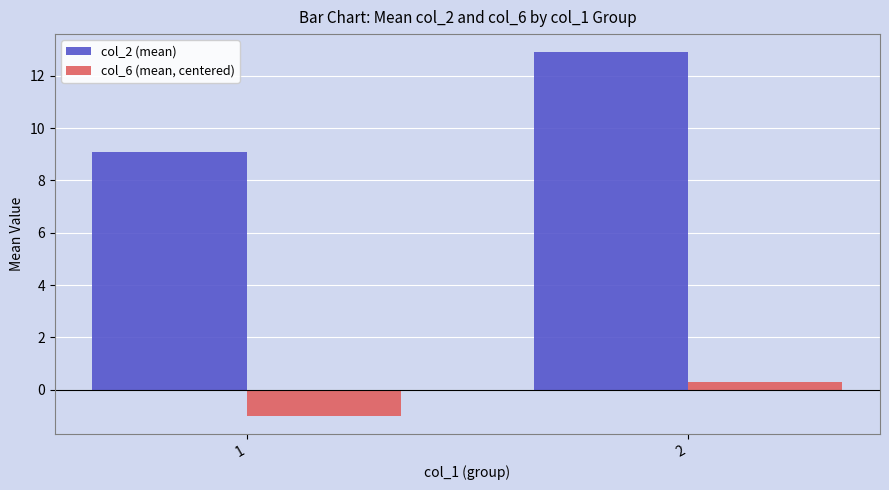

Which series has the widest spread of values?

col_2 (mean)